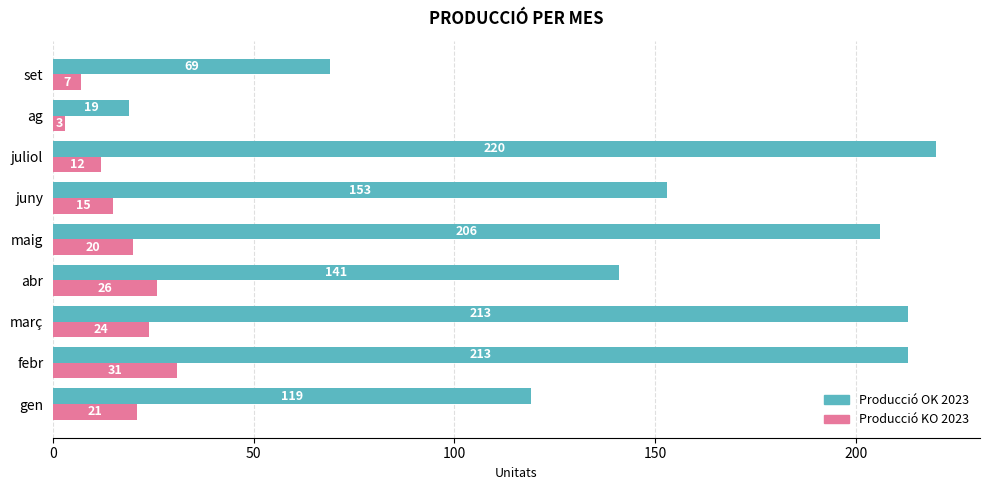

Is the value of Producció KO 2023 at maig greater than the value of Producció OK 2023 at set?

No